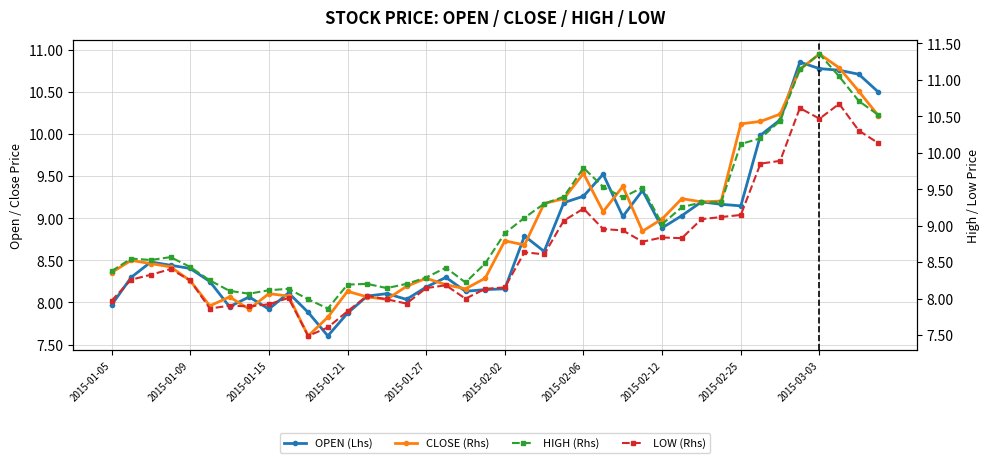

At which category is the sum across all series the highest?

2015-03-03